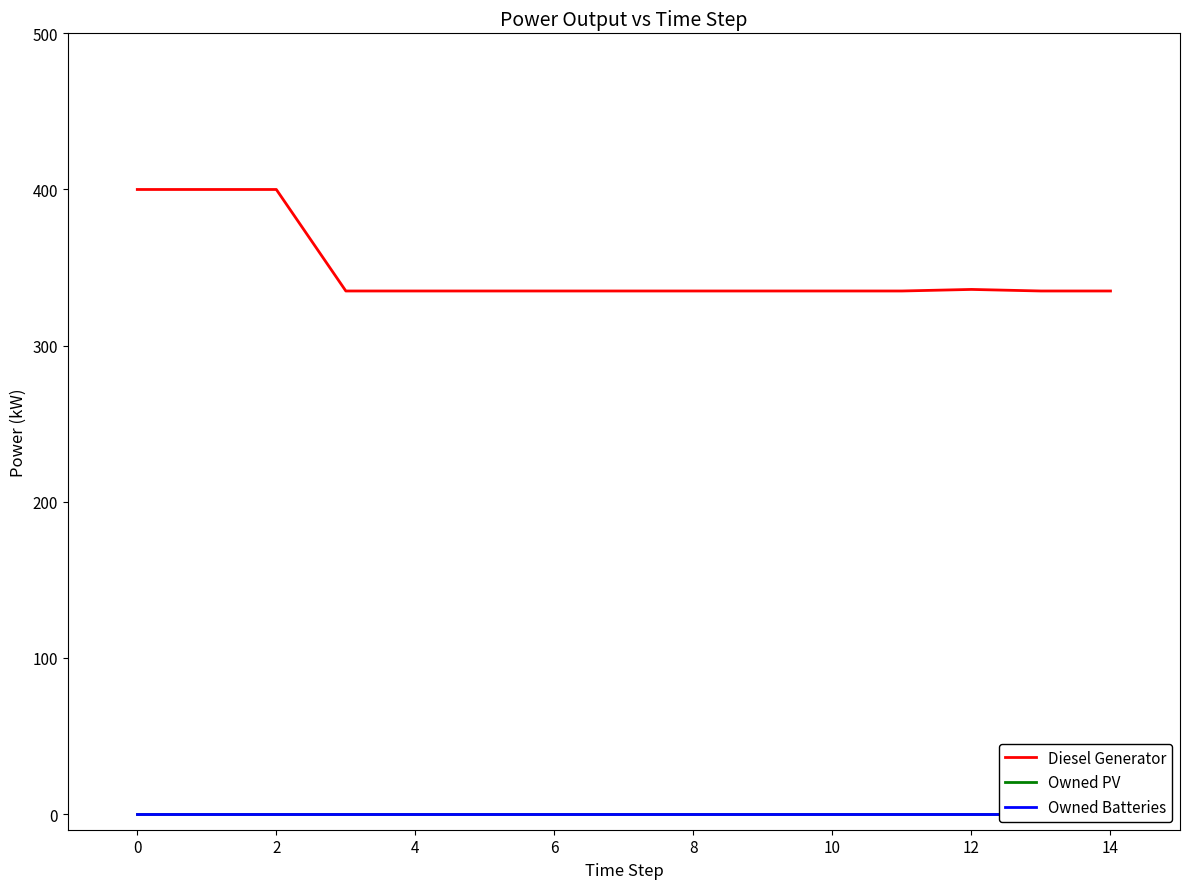

True or false: Owned PV and Diesel Generator cross at least once.

False